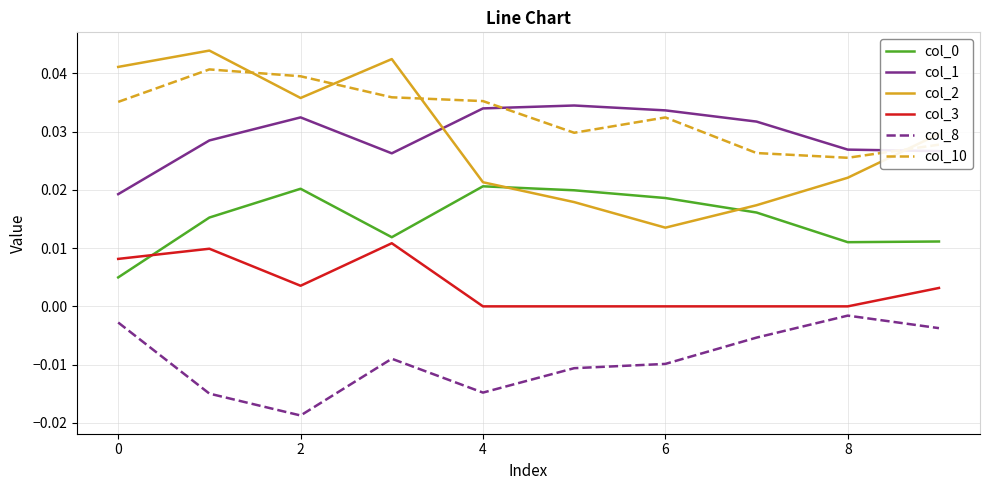

Which series has the largest total across all categories?

col_10